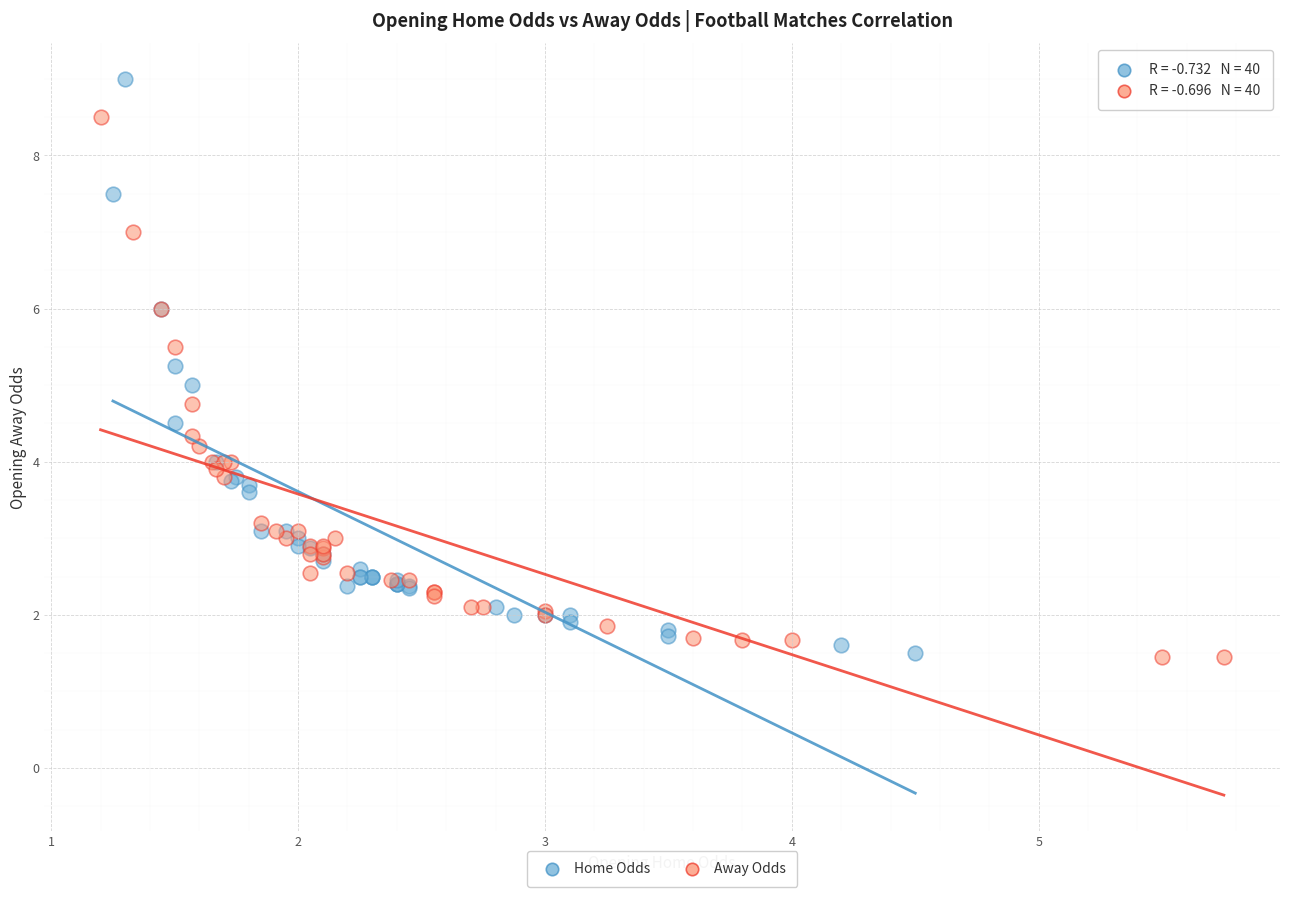

Which series has the largest Y range (max minus min)?

Home Odds